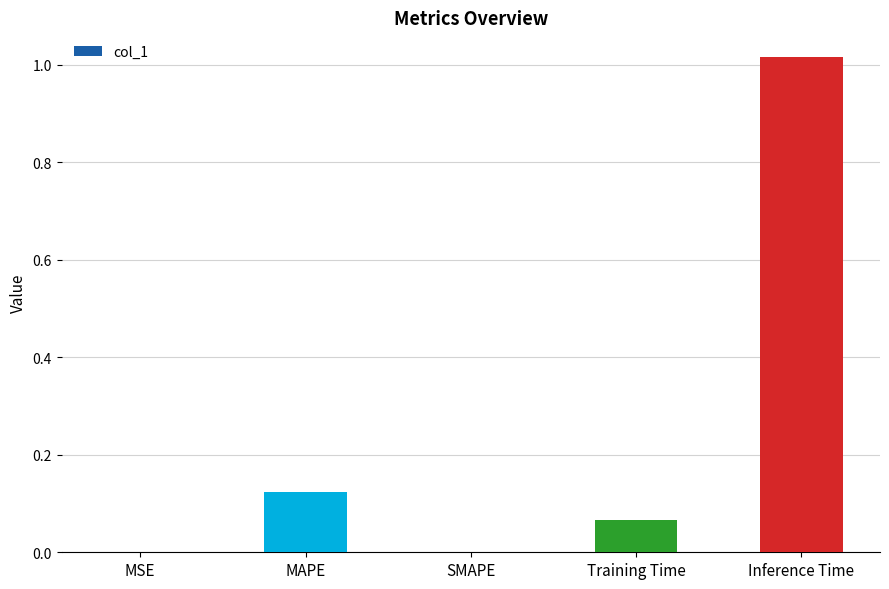

What is the change in value from Training Time to Inference Time?

+0.9